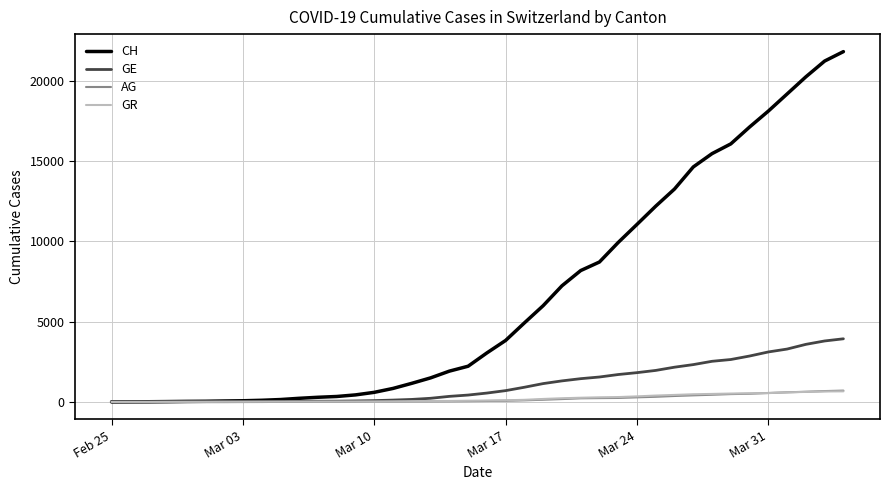

What is the maximum value shown in the chart?

21808